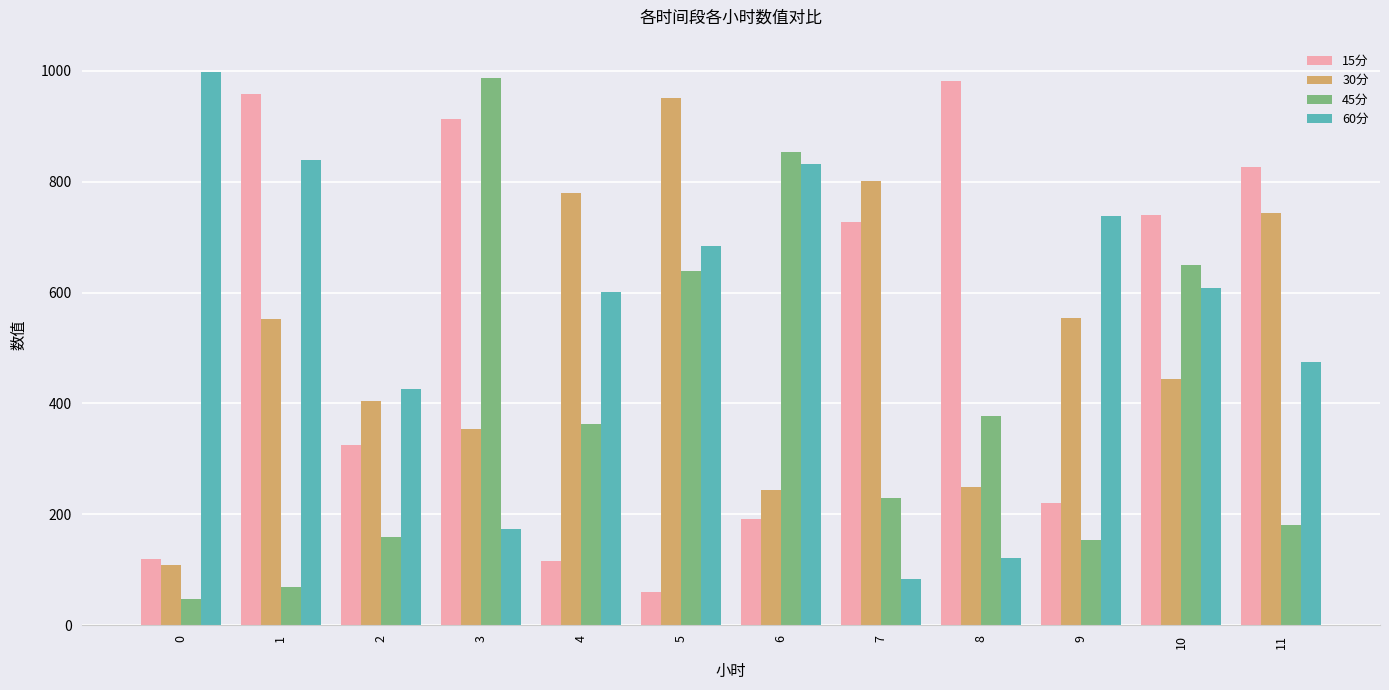

The value of 60分 at 3 is 174.2. True or false?

True